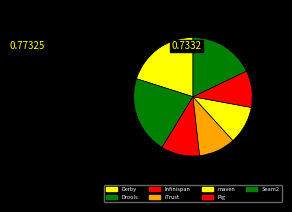

How many slices are in this pie chart?

7